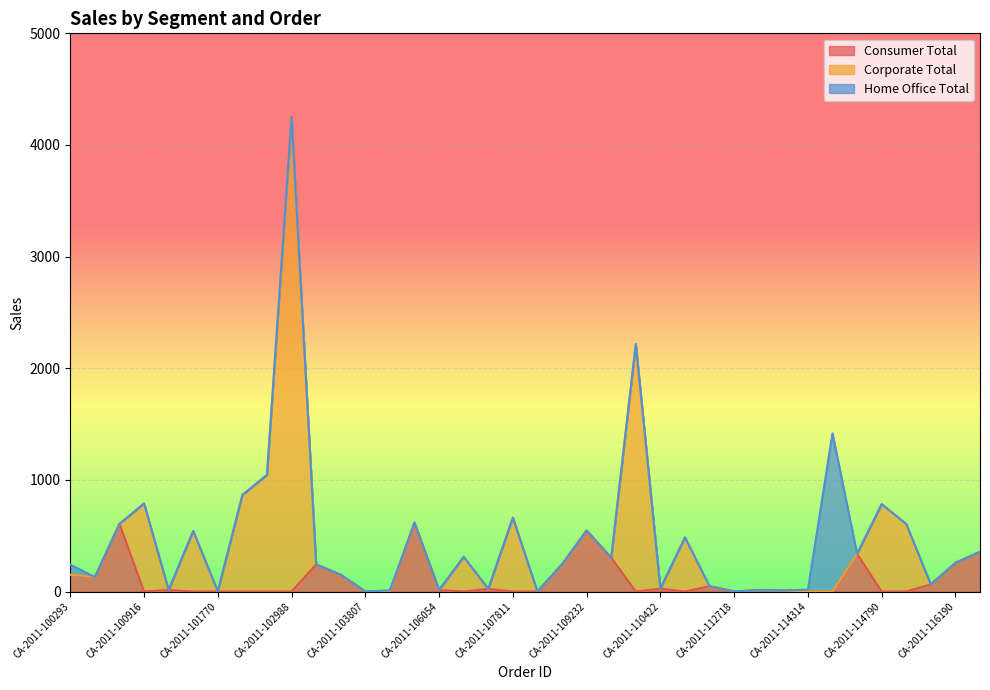

At which category is the sum across all series the highest?

CA-2011-102988